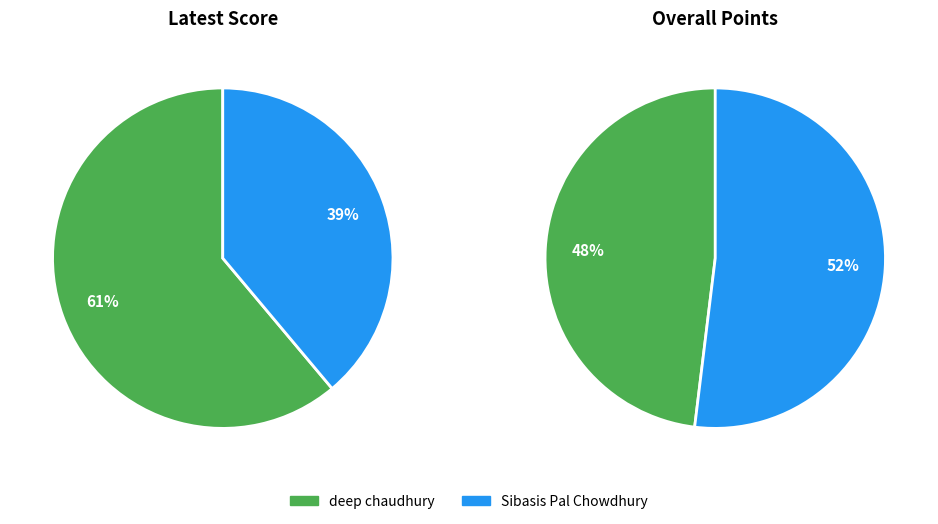

To the nearest percent, what is the difference between the Sibasis Pal Chowdhury and deep chaudhury slice percentages?

4%